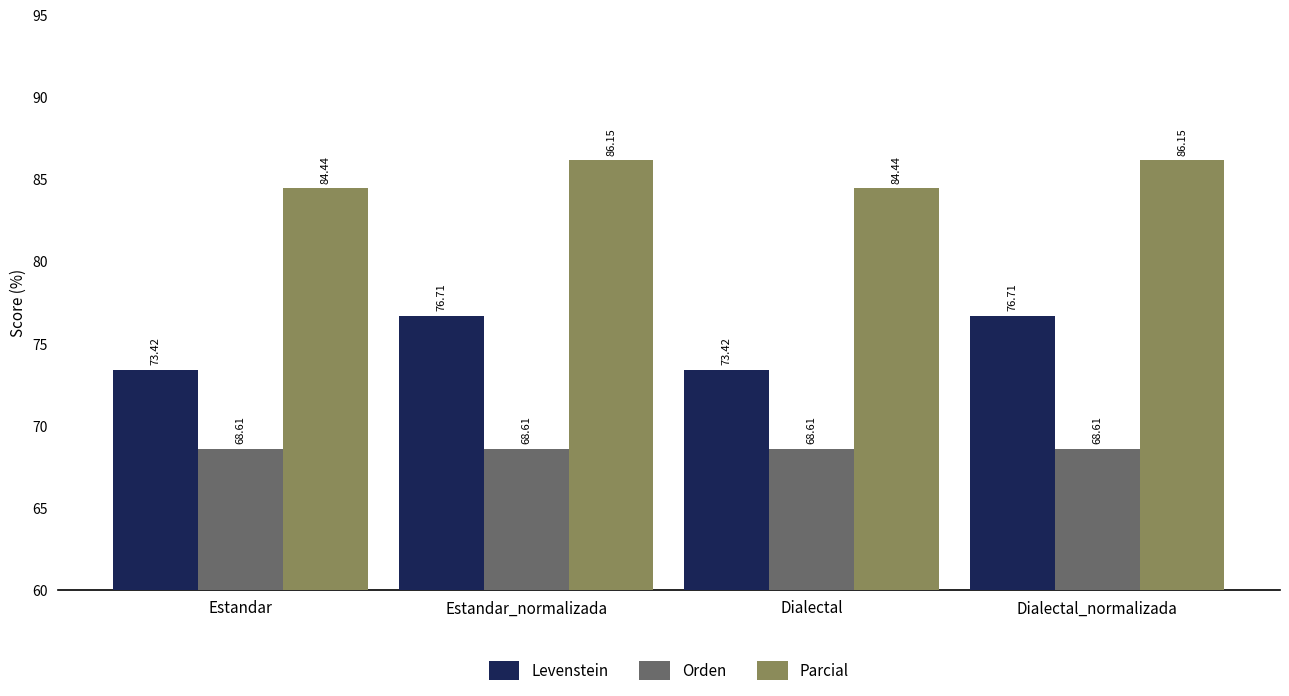

Between Estandar and Dialectal_normalizada, which series saw the biggest shift?

Levenstein